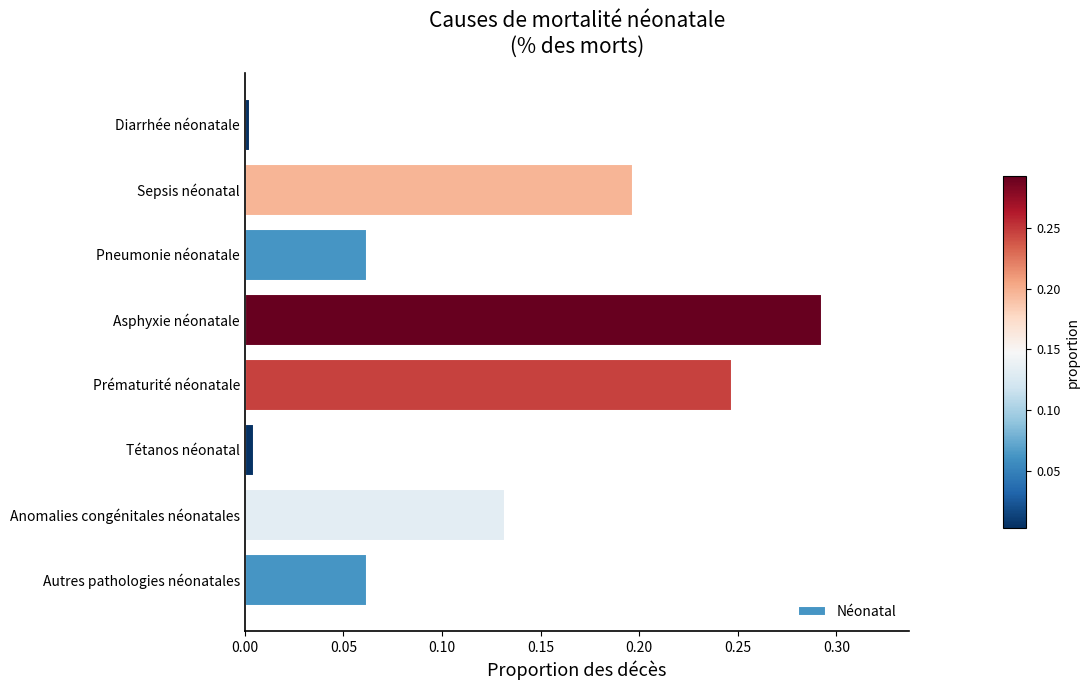

The value at Autres pathologies néonatales is 0.0. True or false?

False